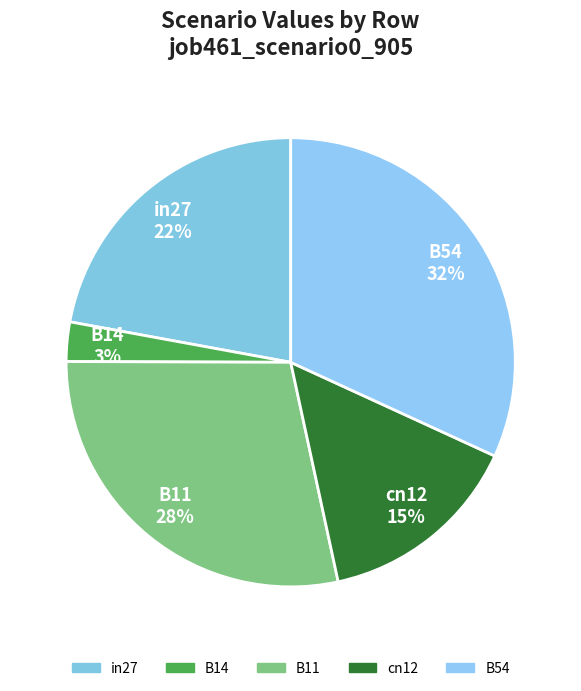

Rank the categories by value from lowest to highest.

B14, cn12, in27, B11, B54